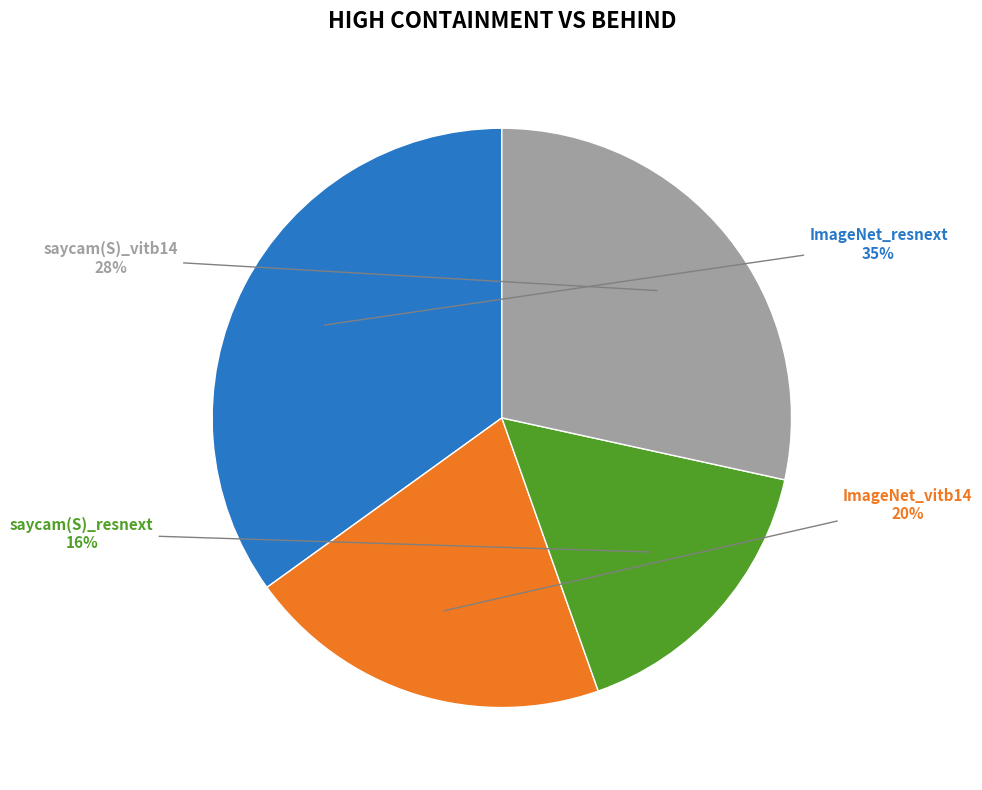

Is there any slice that represents more than half of the pie?

No